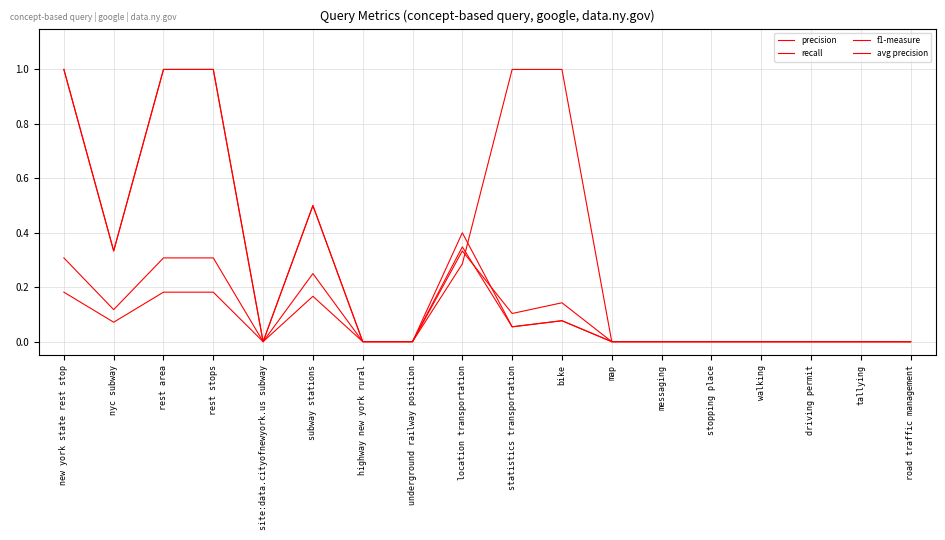

Is this an area chart (filled region under the line)?

No